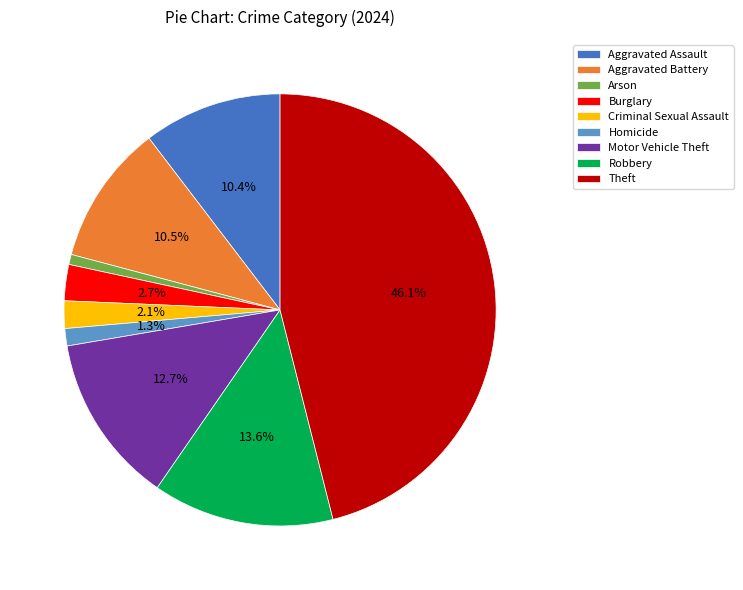

Which has a higher value, Robbery or Aggravated Assault?

Robbery